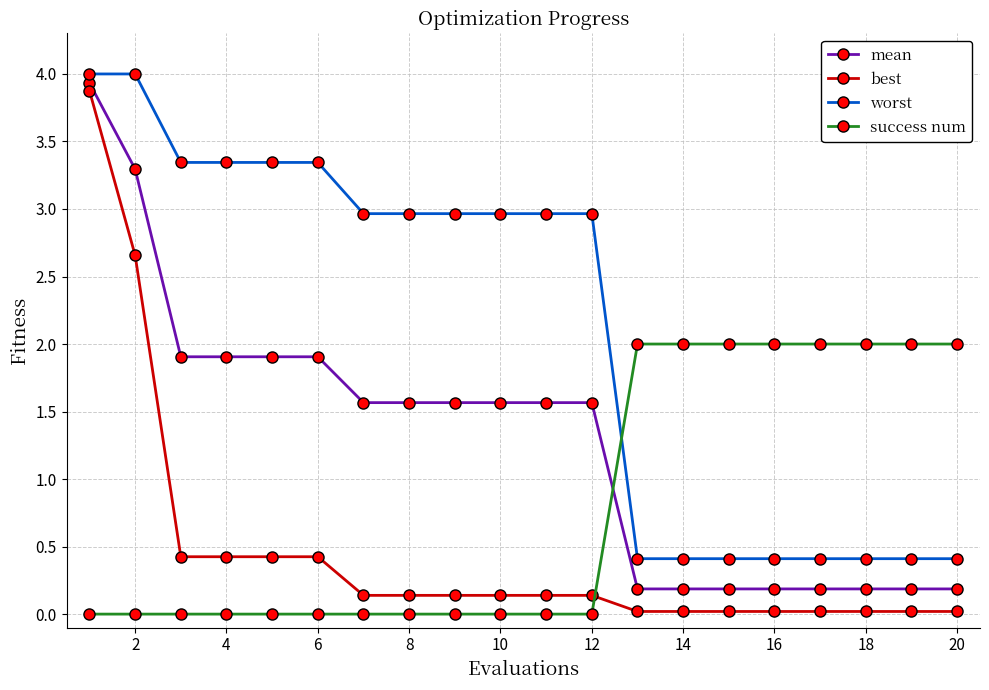

What is the difference between the maximum and minimum values in the worst series?

3.6